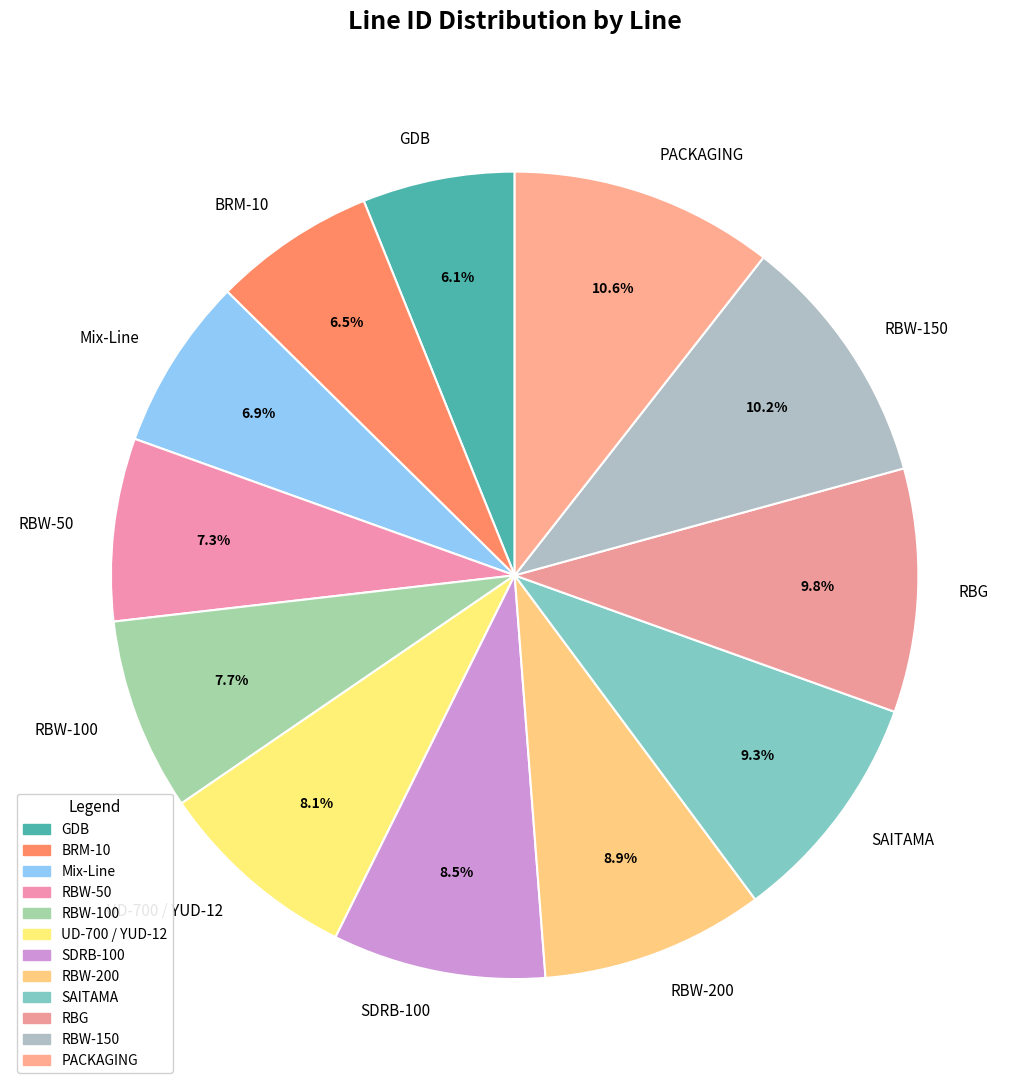

To the nearest percent, what percentage of the pie is PACKAGING?

11%